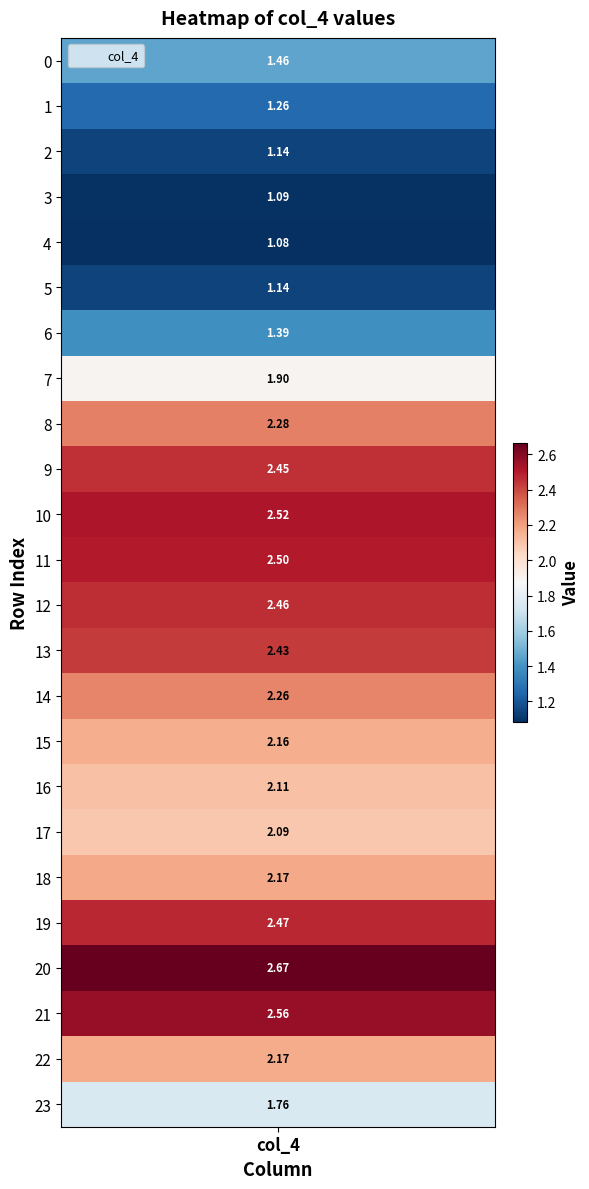

At which label is the value closest to 1?

4